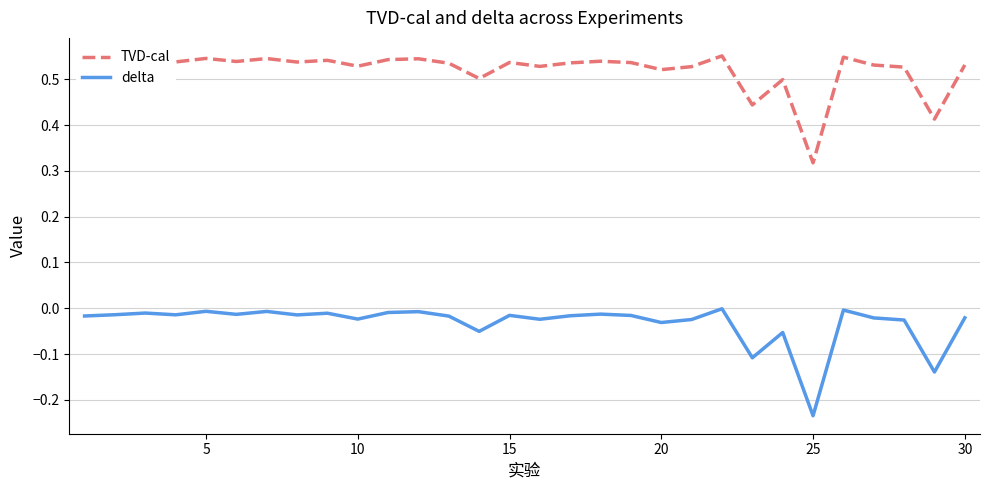

How many lines are shown in the chart?

2